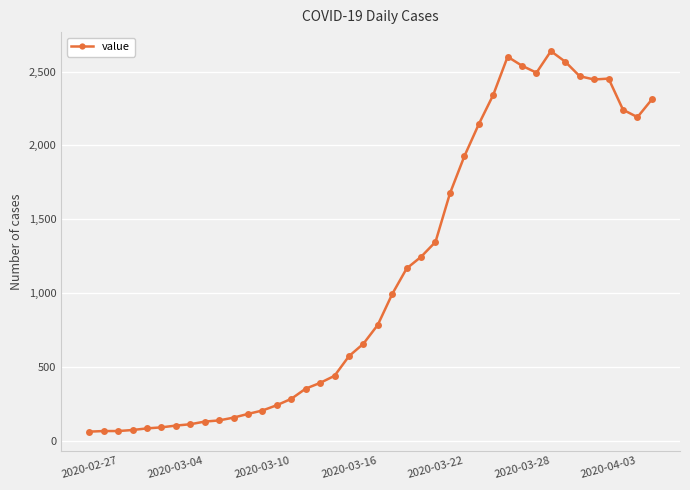

What is the value of the 29th point from the left?

2341